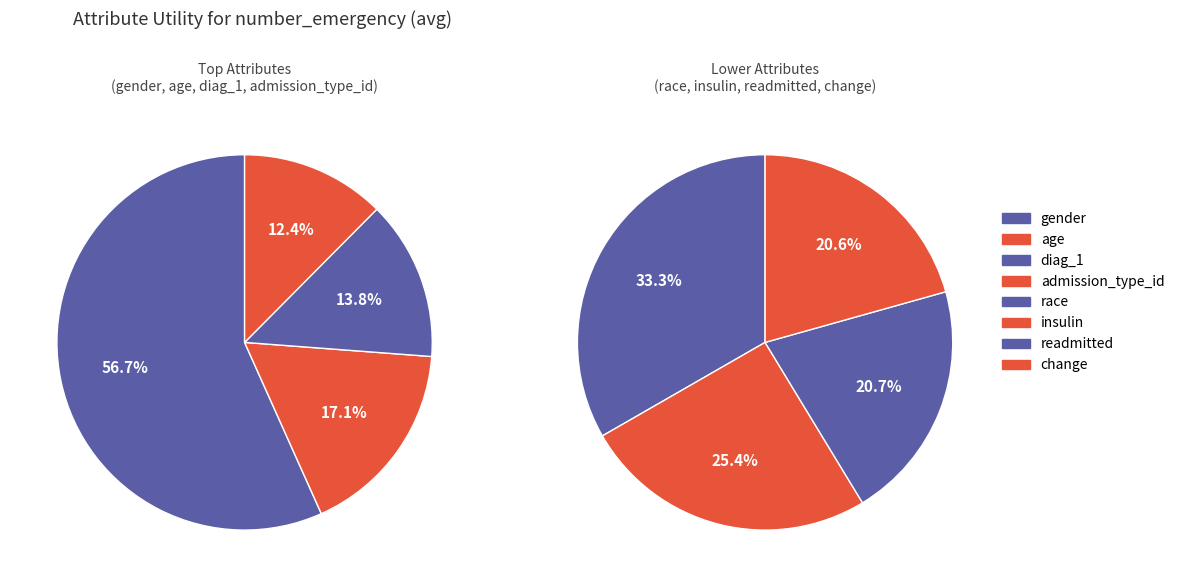

Combined, do insulin and readmitted account for over 50%?

No